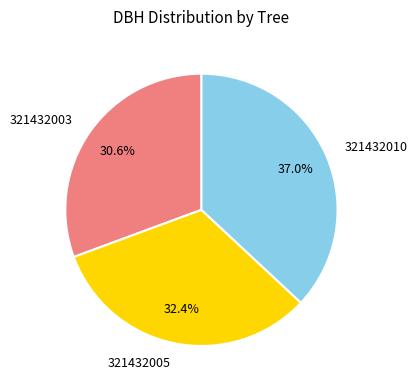

How many slices are in this pie chart?

3